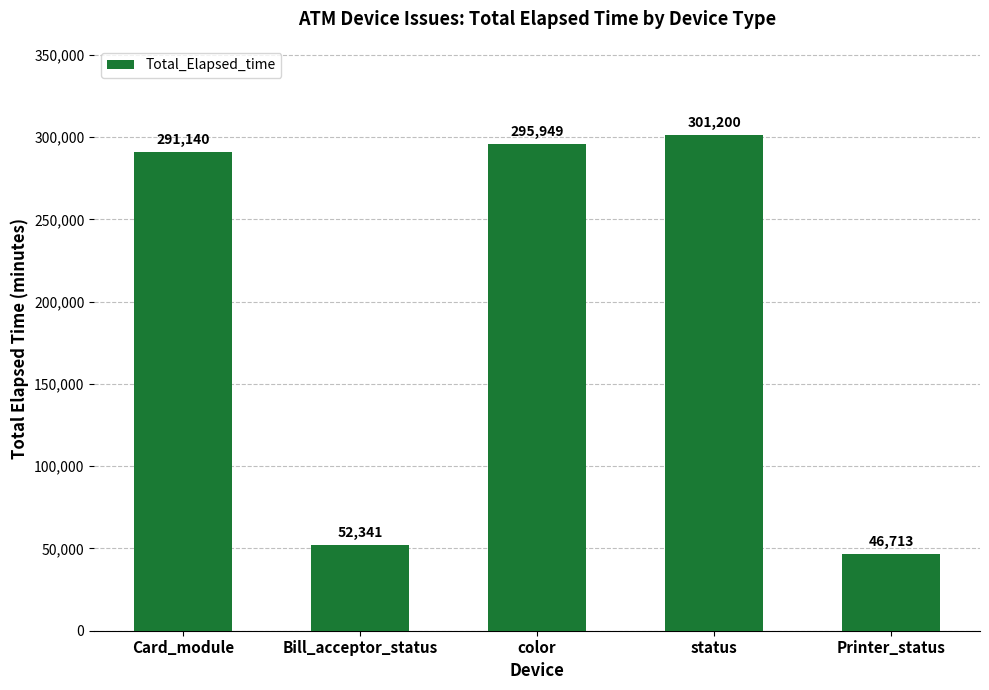

List the labels in order of value, largest first.

status, color, Card_module, Bill_acceptor_status, Printer_status